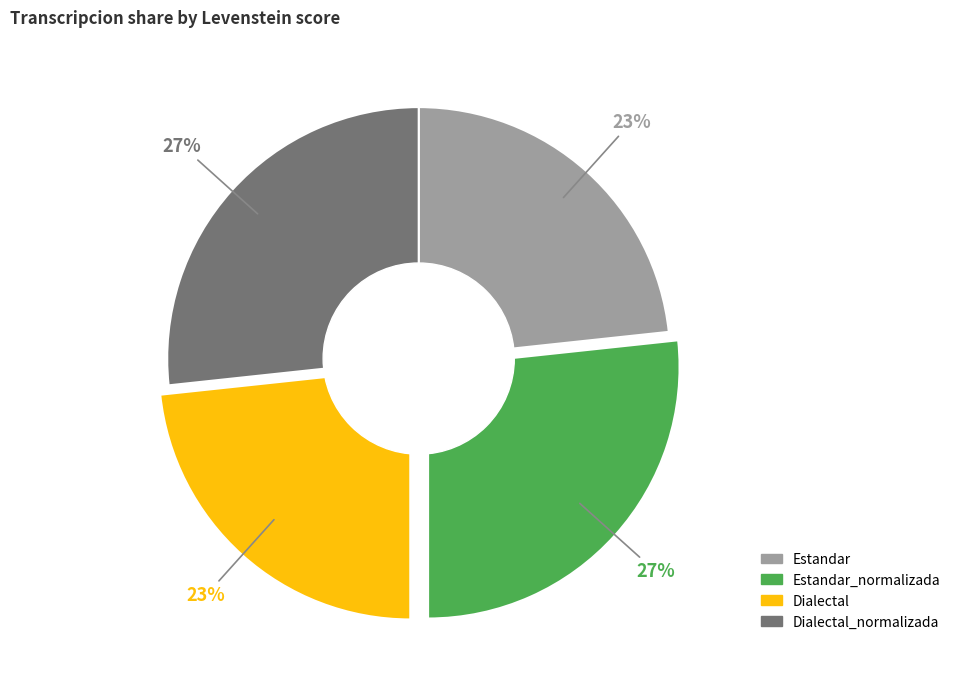

Is there a majority slice in this chart?

No